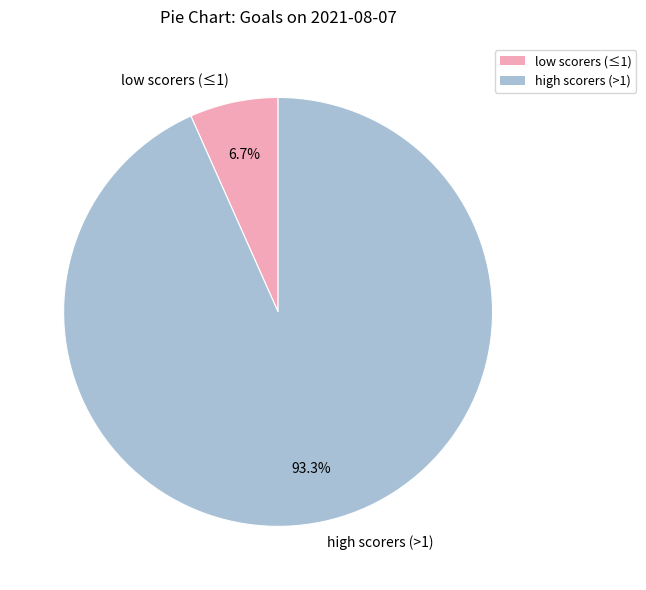

How many segments does this pie chart have?

2